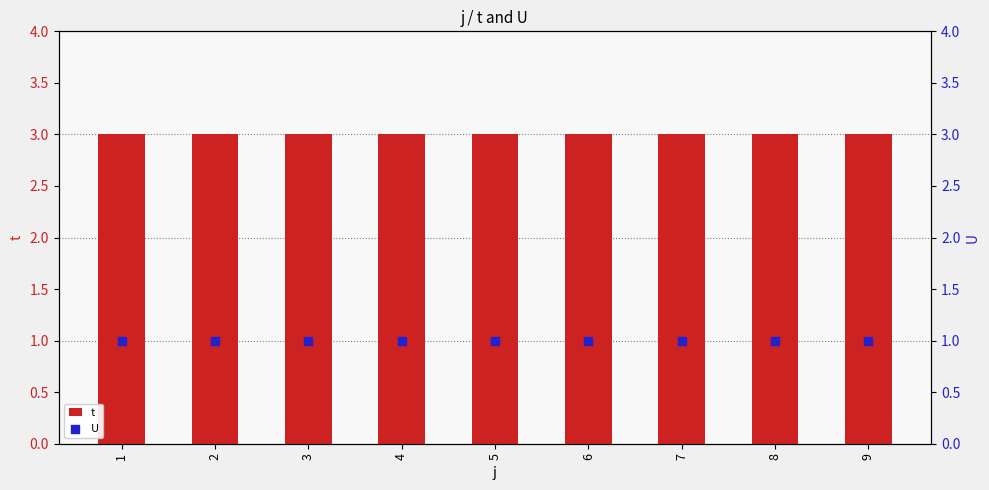

Which series reaches the maximum Y coordinate?

t